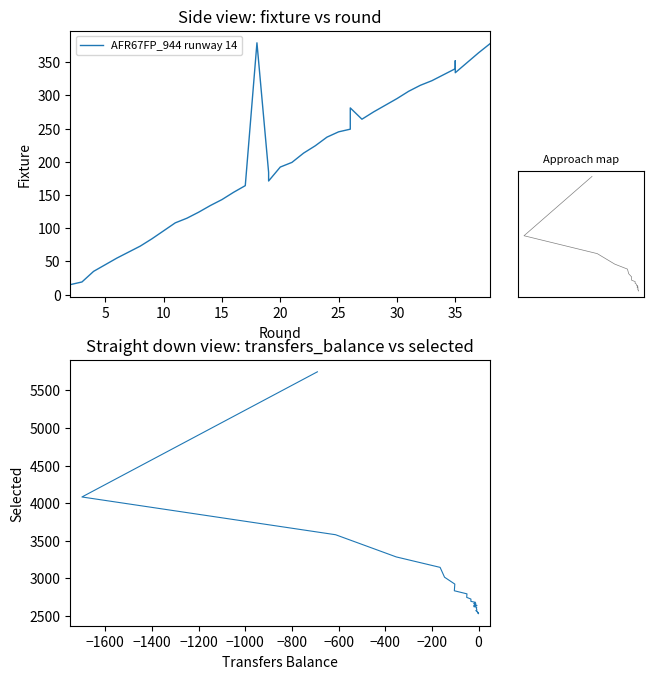

How many series are shown in this chart?

1